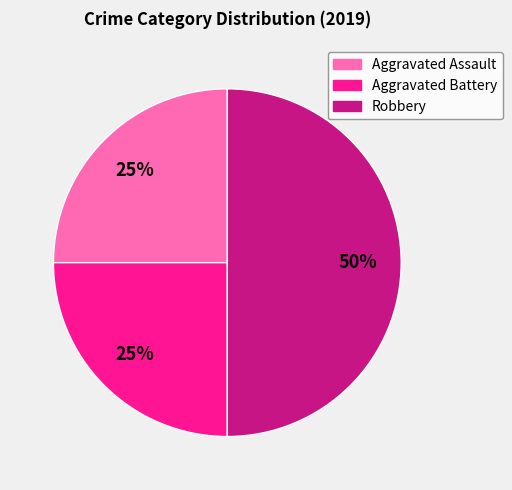

The Aggravated Battery slice represents 14% of the pie. True or false?

False